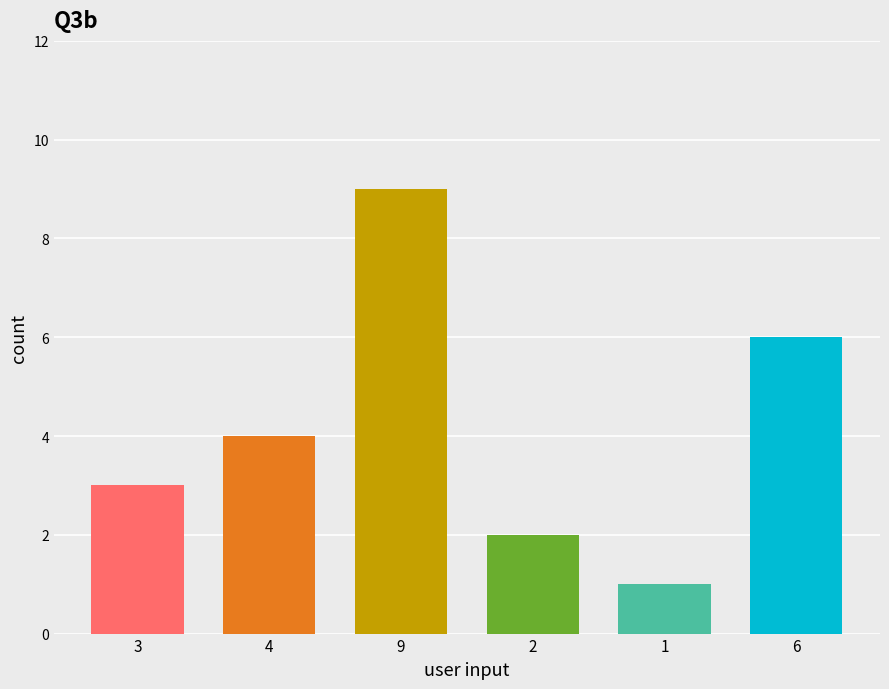

Which category has the highest value across all series?

9